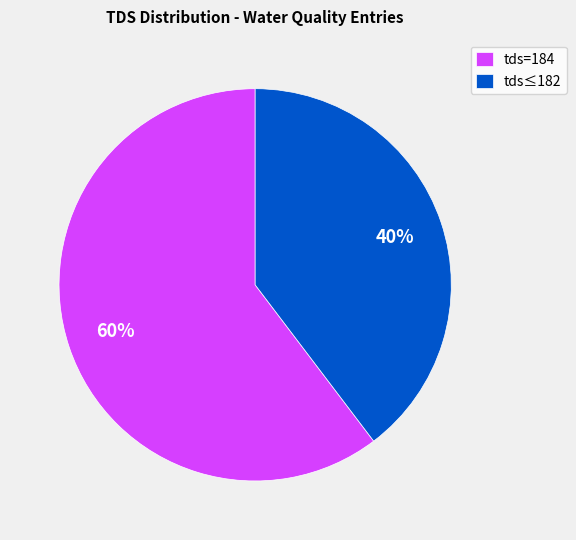

To the nearest percent, what is the combined percentage of tds=184 and tds≤182?

100%